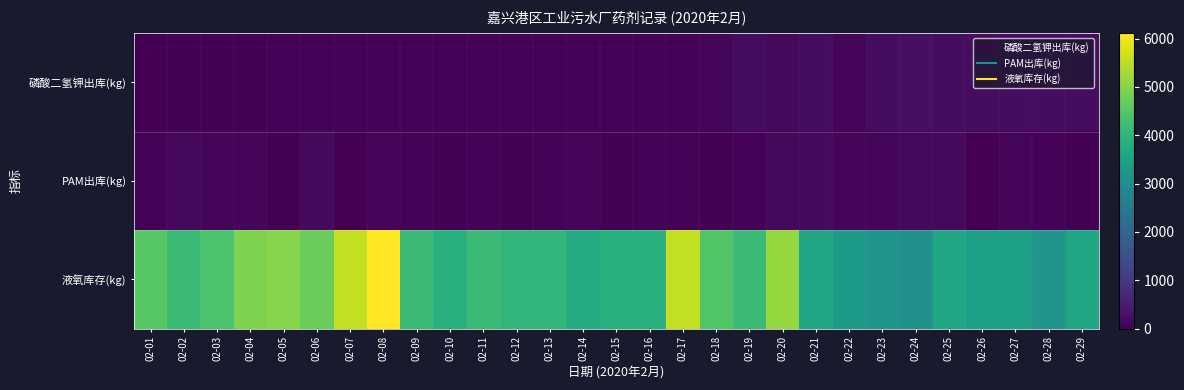

What is the total value across all series at 02-08?

6241